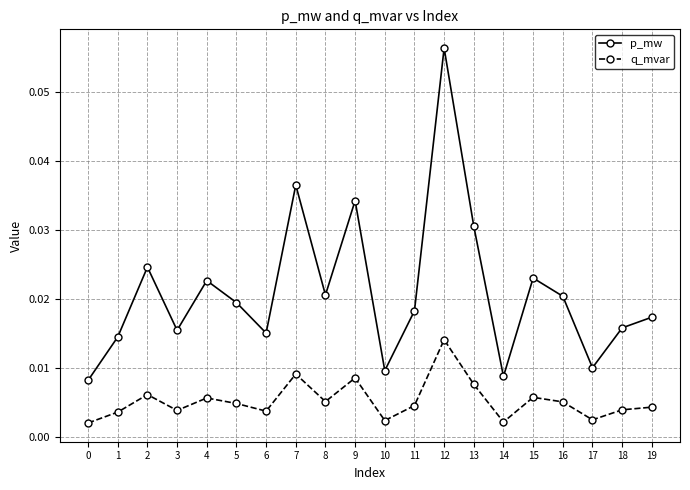

Rank the series at 17 from lowest to highest value.

q_mvar, p_mw